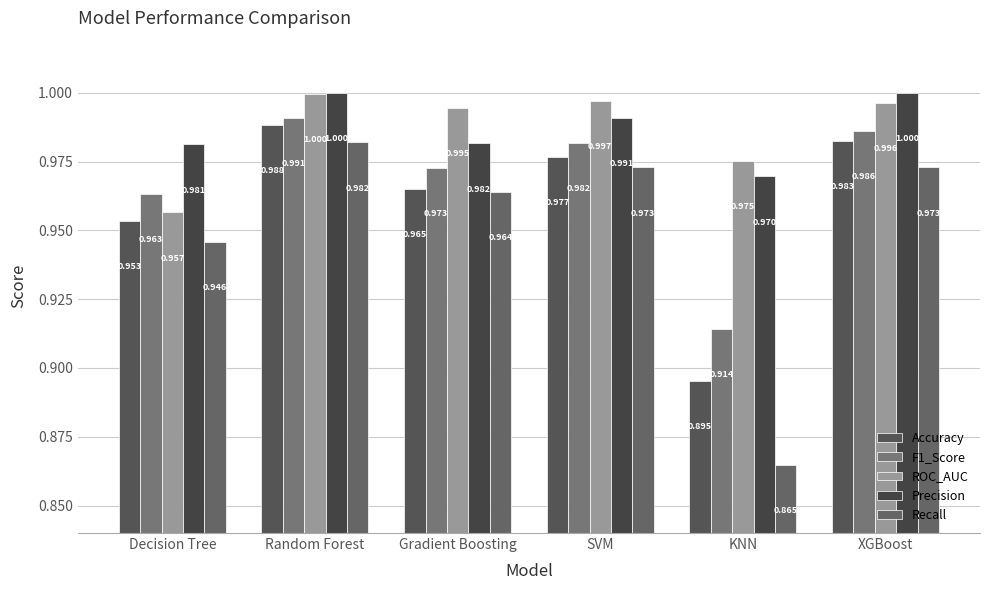

How many categories are shown in the chart?

6